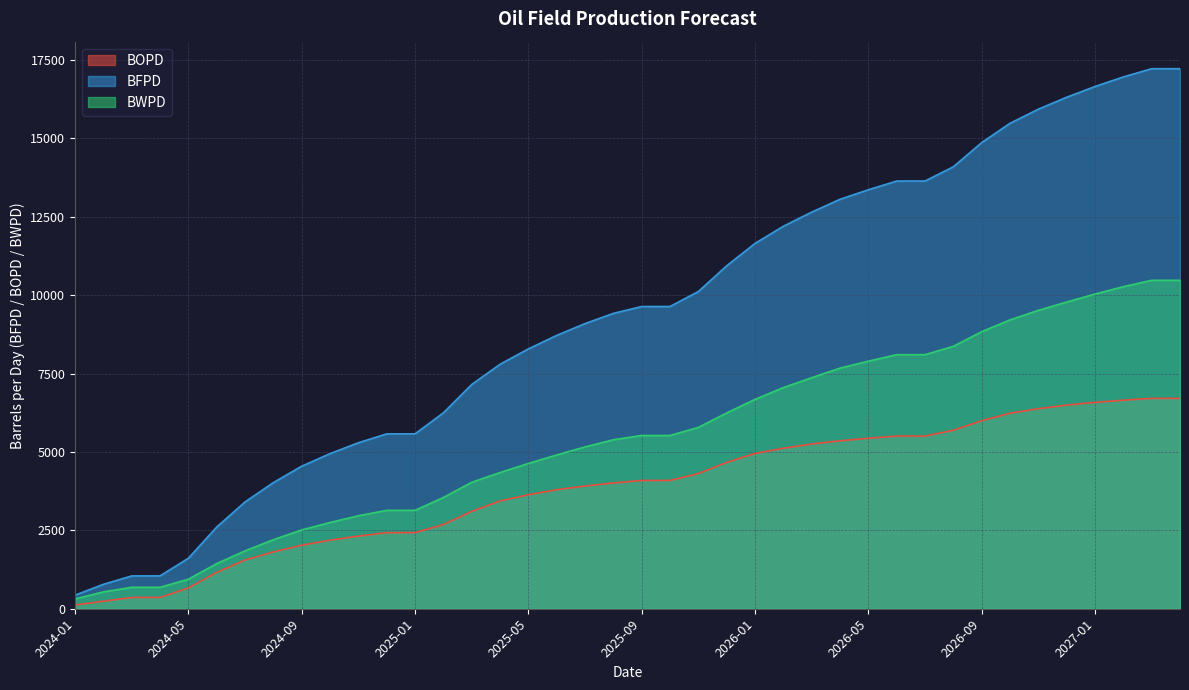

What value does the BOPD series have at 2024-03?

360.0